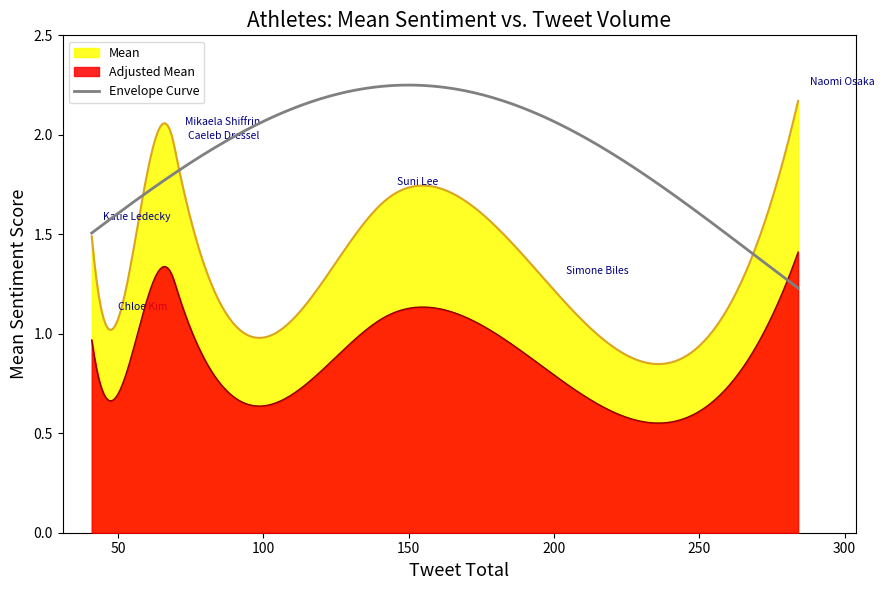

How many lines are shown in the chart?

3